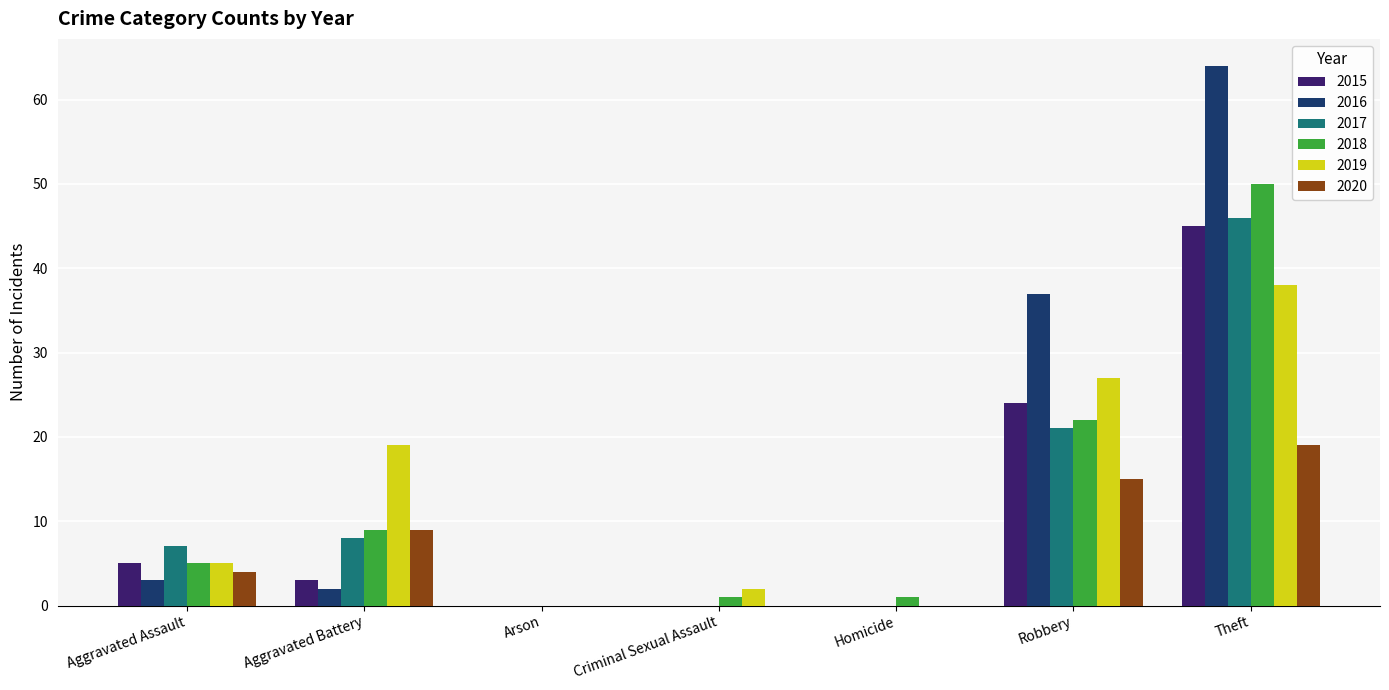

What is the approximate value of 2020 at Theft, to the nearest 5?

20